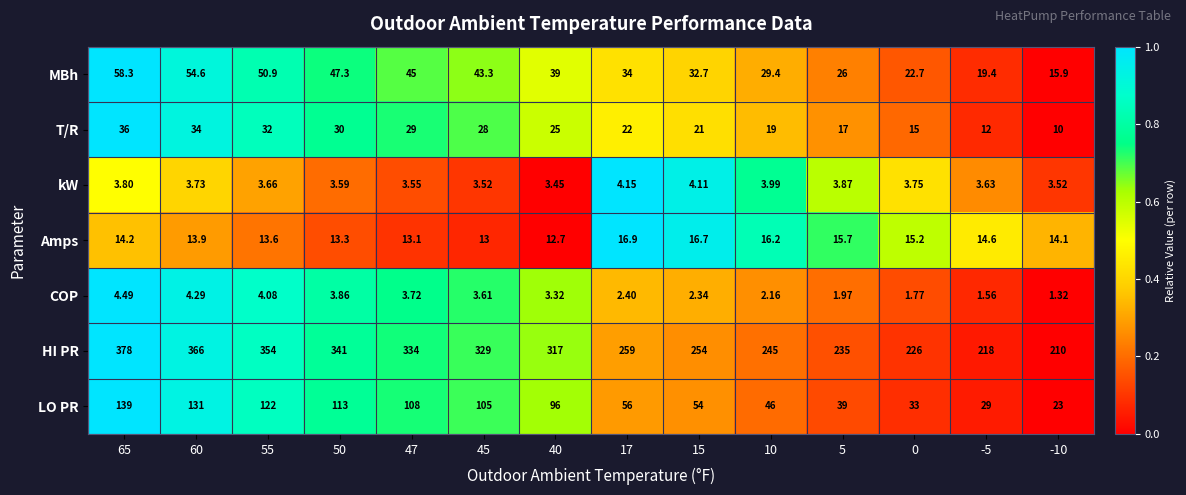

At -5, list the series in order from largest to smallest.

HI PR, LO PR, MBh, Amps, T/R, kW, COP